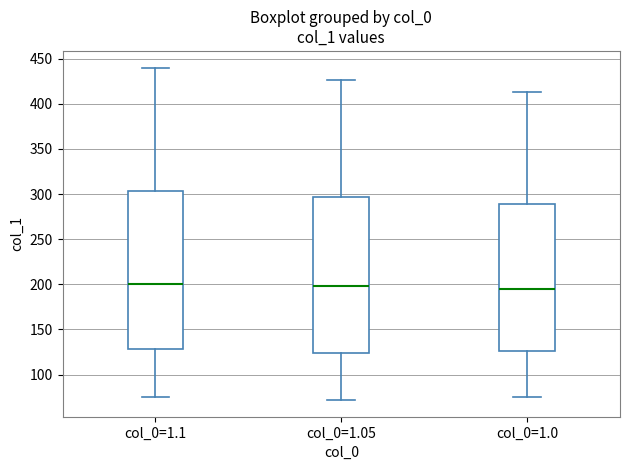

Where does the upper whisker of the box for col_0=1.05 end on the y-axis? The values are not printed on the chart, so give them approximately, as read against the axis.

425